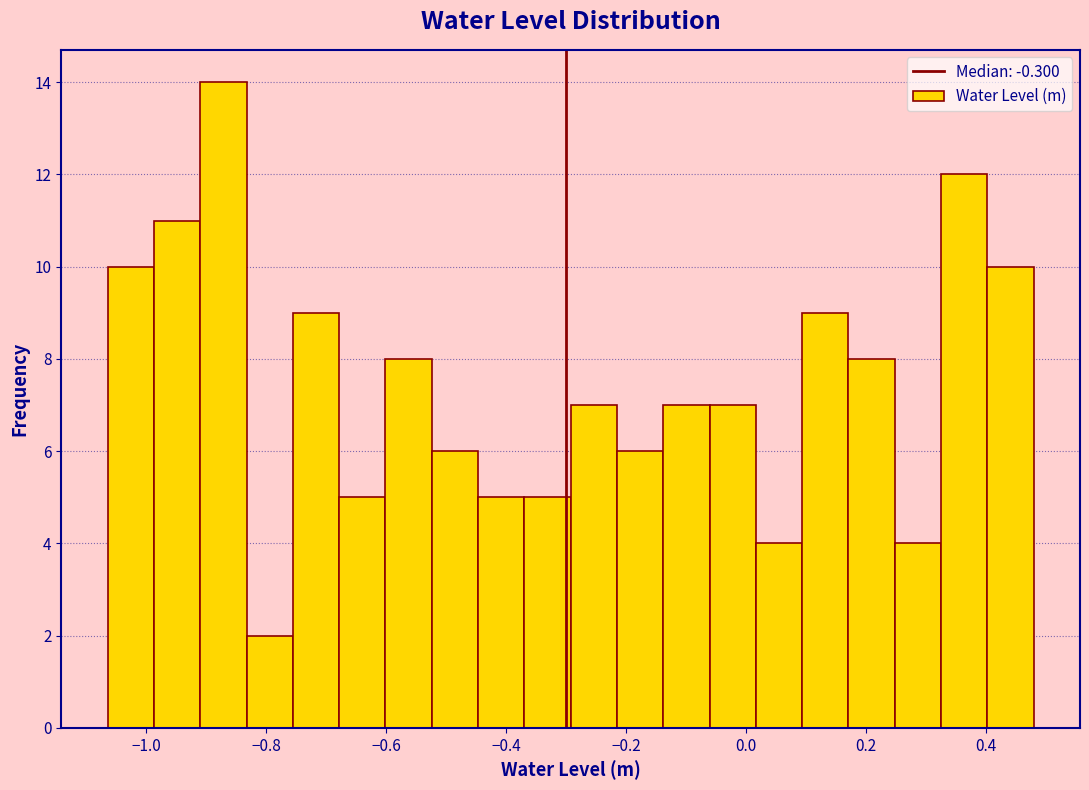

Read against the x-axis, roughly where is the centre of the tallest bar?

-0.88